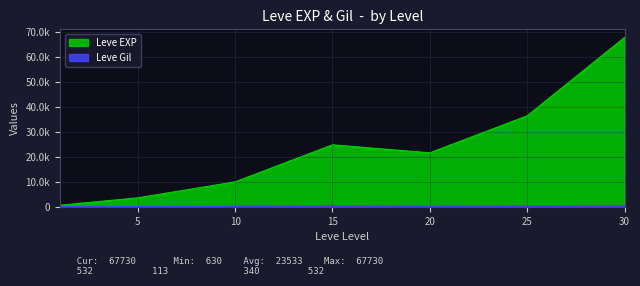

Reading left to right, extract all data points from this chart.

Leve EXP: 1=630	5=3600	10=9990	15=24790	20=21600	25=36390	30=67730
Leve Gil: 1=113	5=139	10=293	15=529	20=292	25=485	30=532